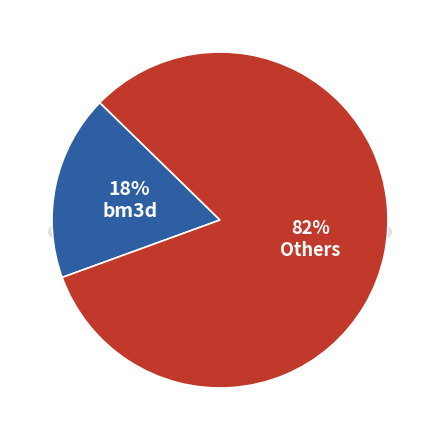

The nlm_default slice represents 11% of the pie. True or false?

False